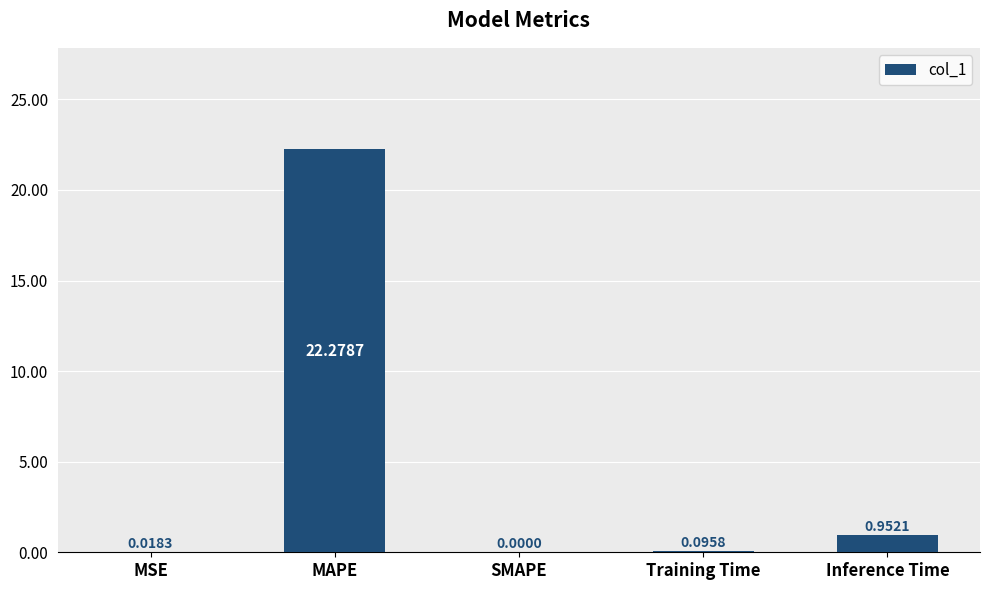

Are the bars horizontal?

No